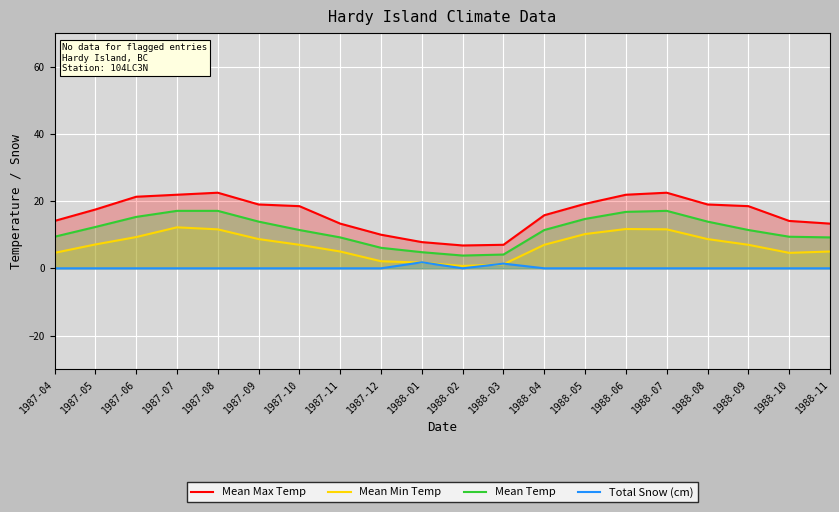

The value of Mean Temp at 1988-04 is 11.4. True or false?

True